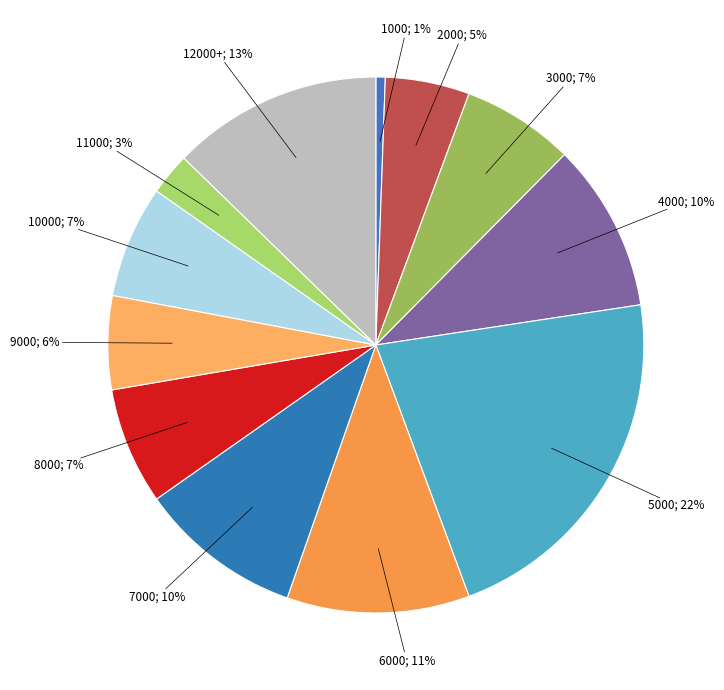

Count the number of slices in the pie.

12